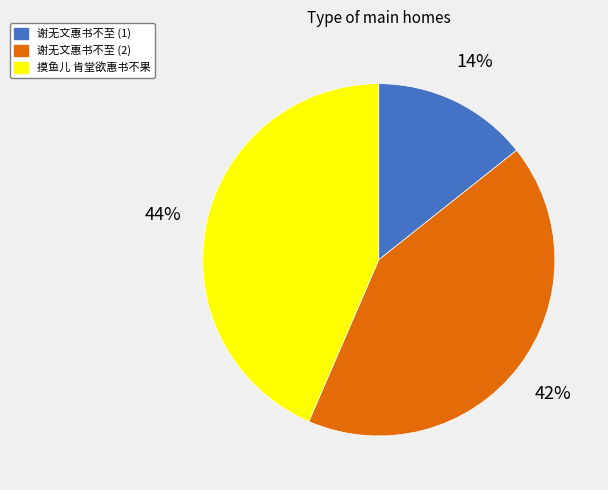

Is the sum of 摸鱼儿 肯堂欲惠书不果 and 谢无文惠书不至 (2) greater than half?

Yes